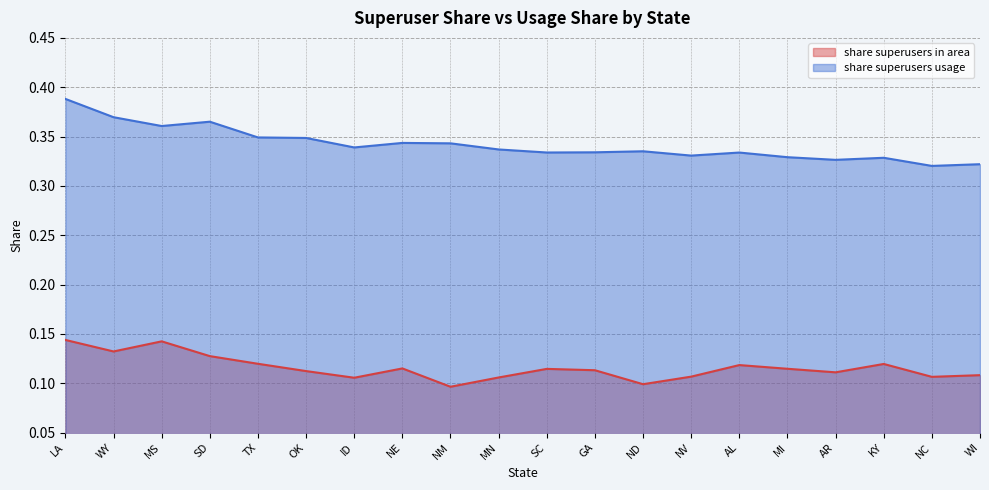

Is the value of share superusers usage at AL greater than the value of share superusers in area at GA?

Yes